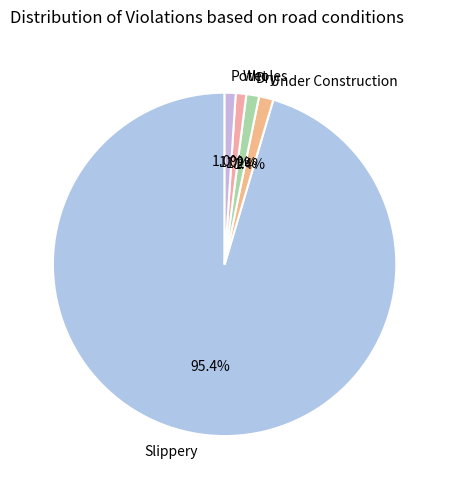

Is there a majority slice in this chart?

Yes